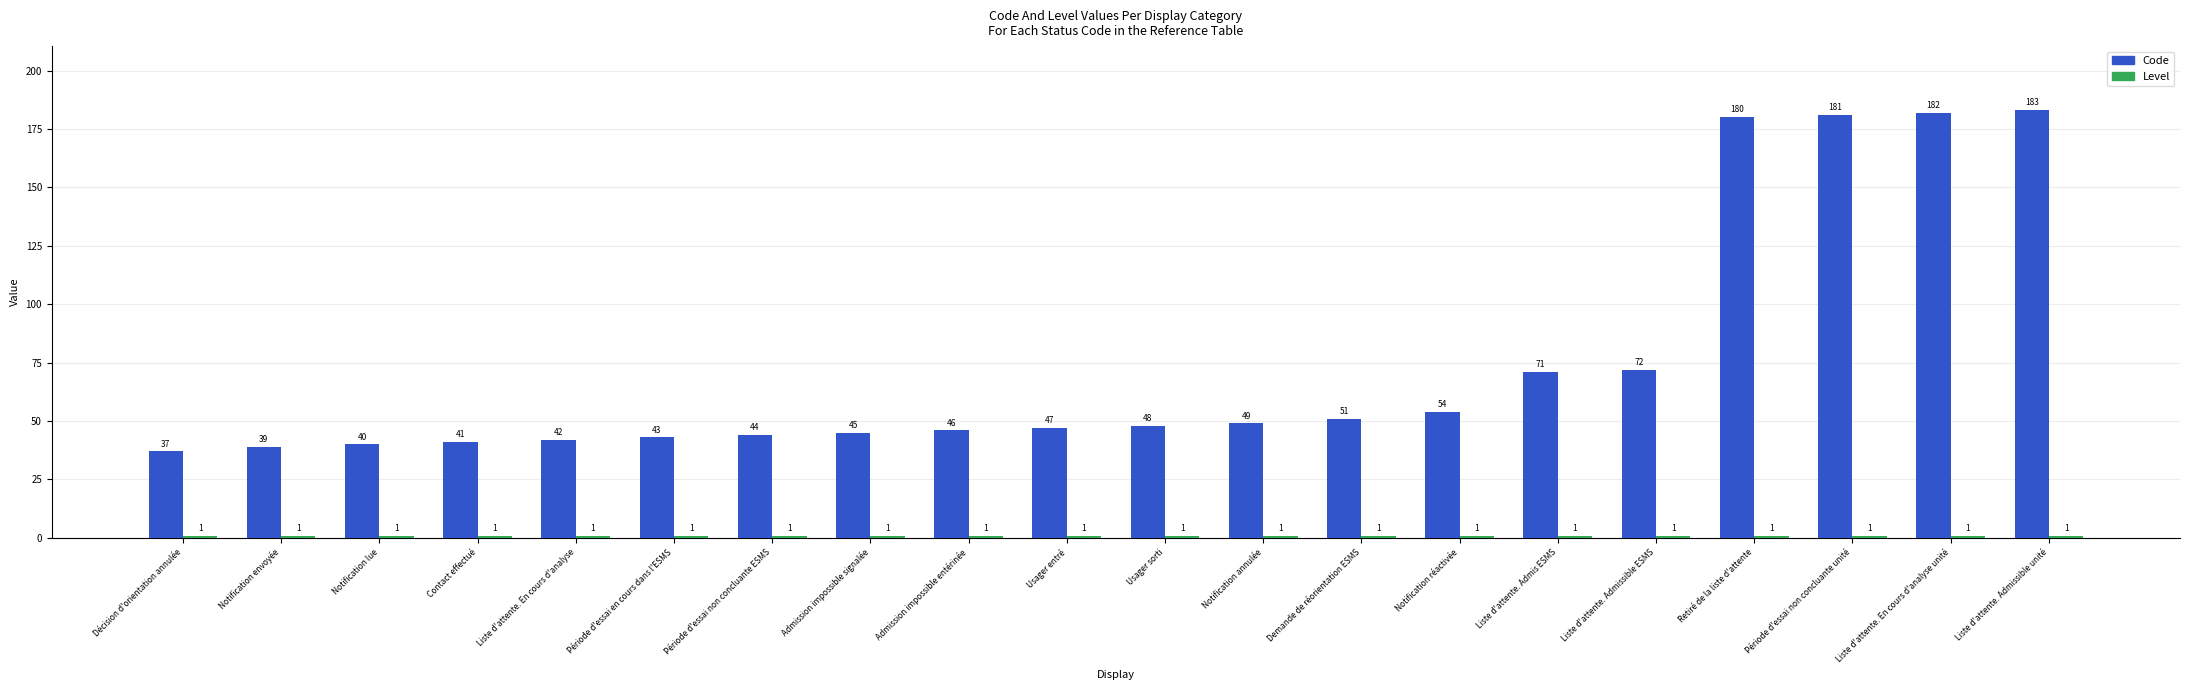

At how many categories does at least one series exceed 64?

6